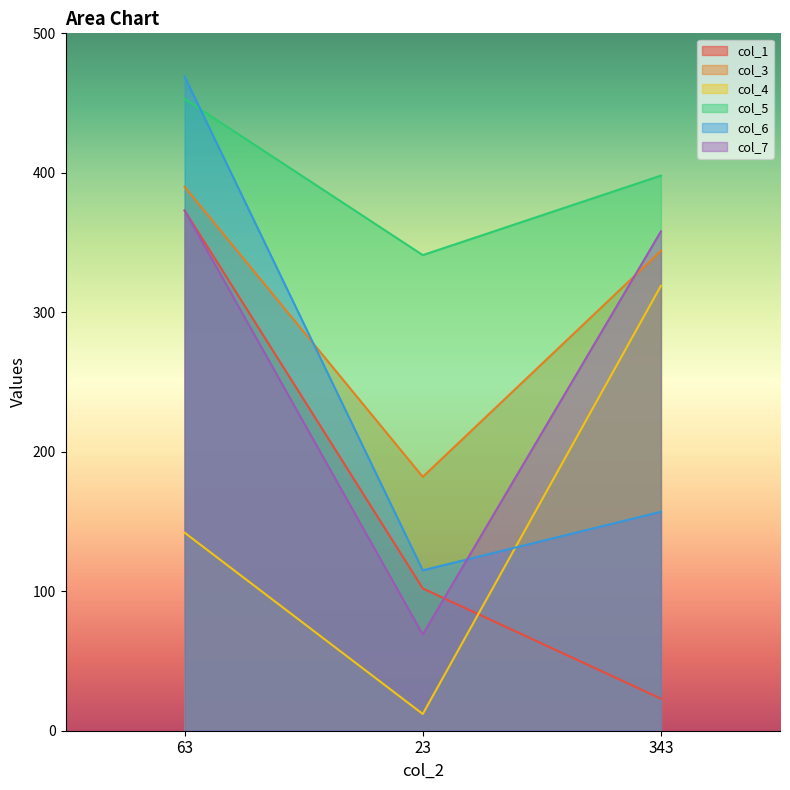

Is the value of col_3 at 23 greater than the value of col_6 at 23?

Yes